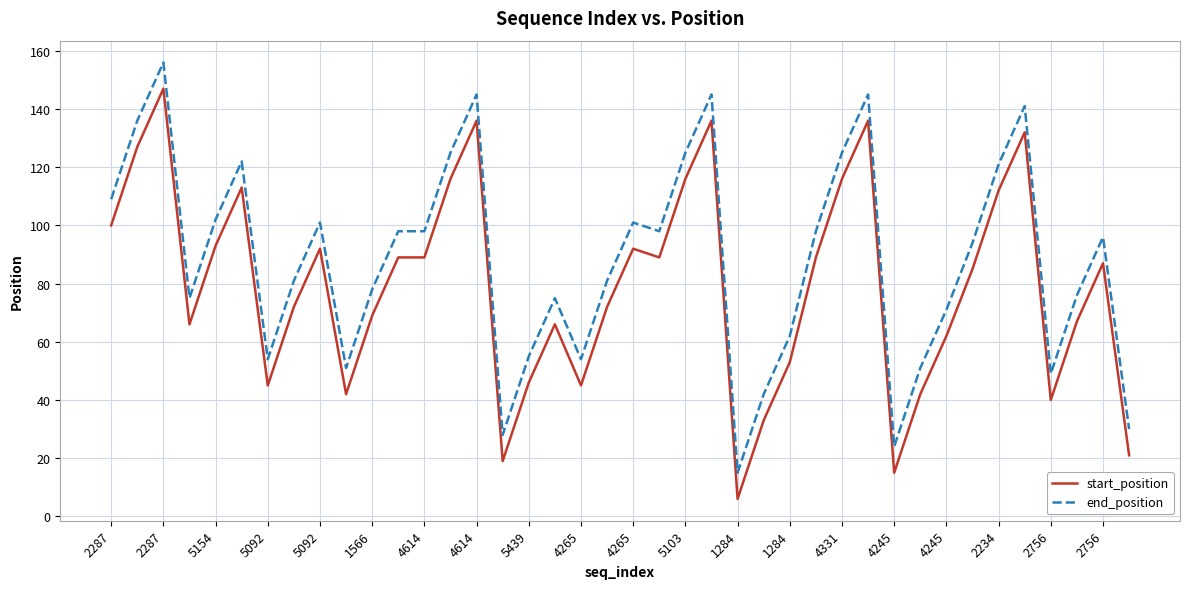

True or false: end_position and start_position cross at least once.

False